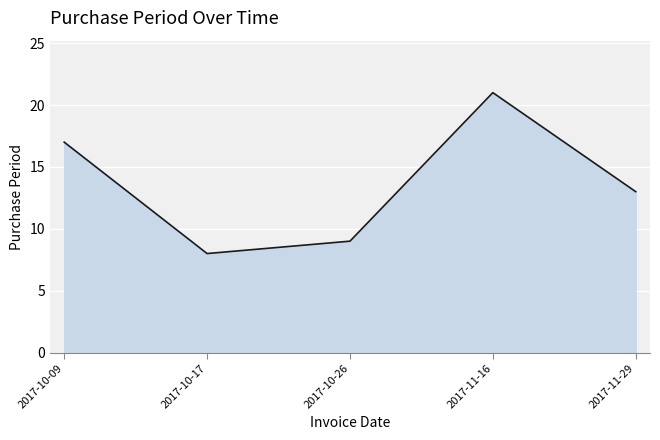

Approximately how many times larger is the value at 2017-11-29 compared to 2017-10-17?

1.6